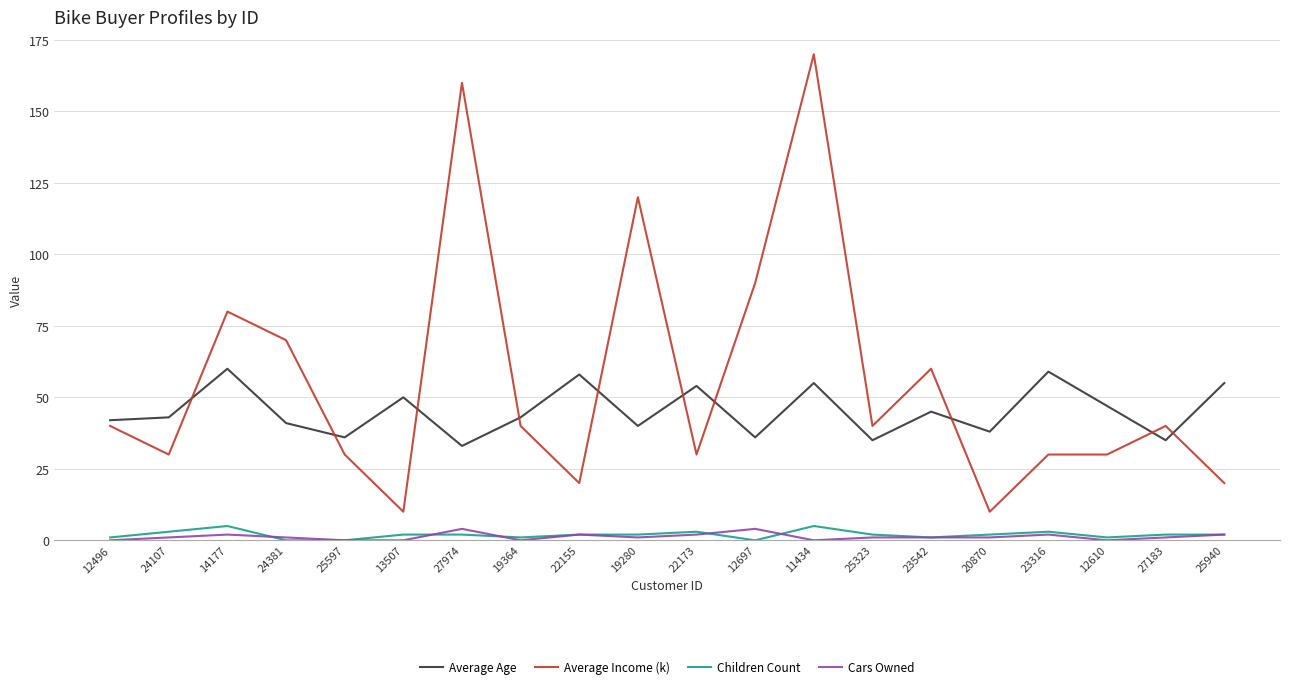

What is the total value across all series at 12496?

83